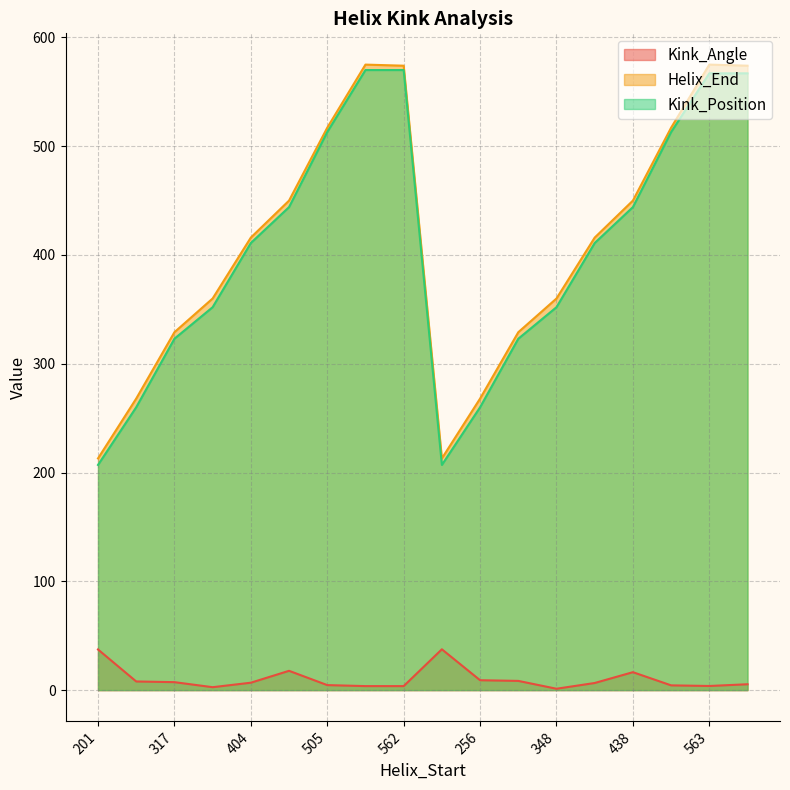

Which has a higher value, 505 or 317?

317